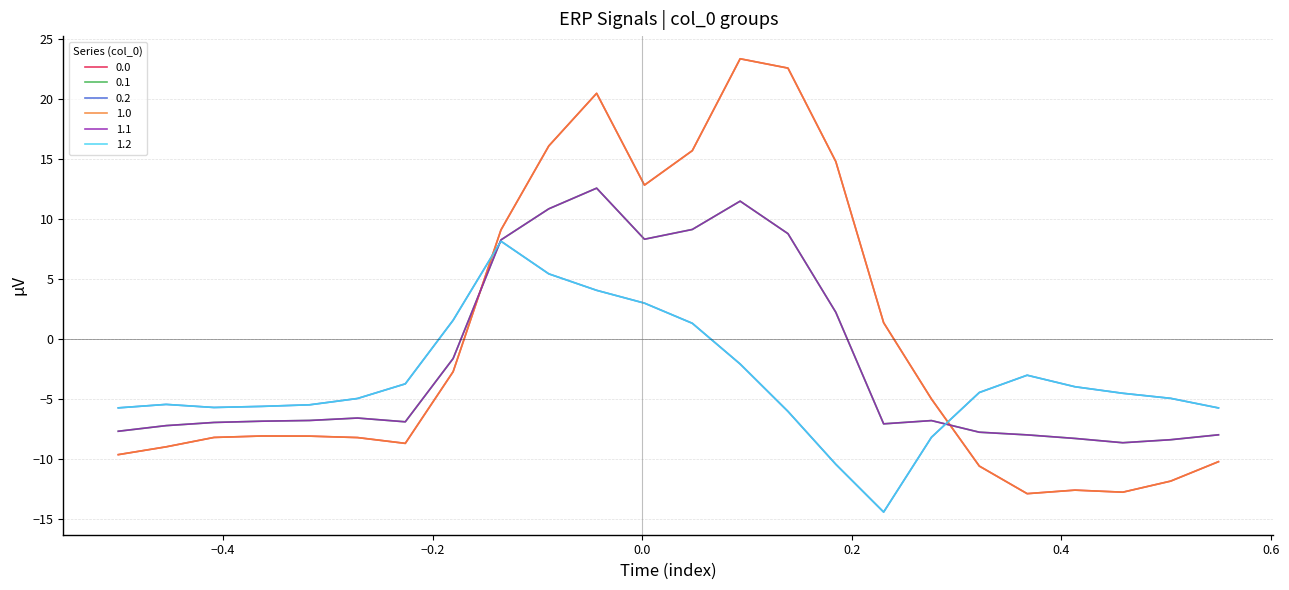

What is the value of the 0.0 point at the 23rd from the left?

-11.8